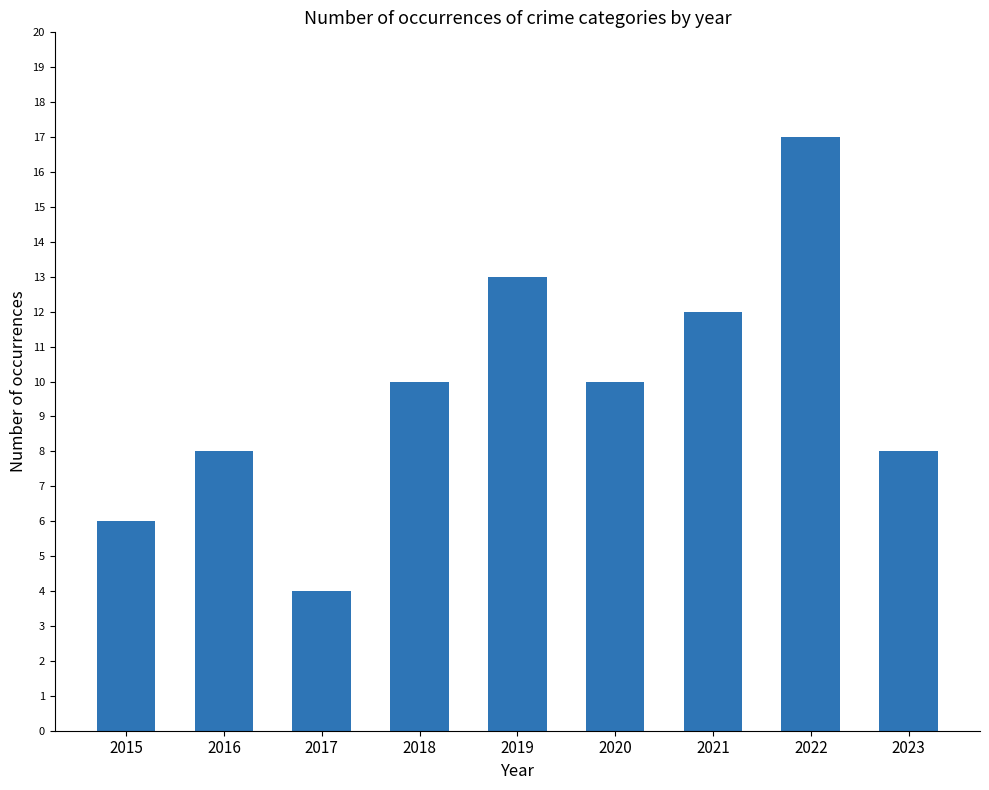

The chart shows a value of 4 at 2017. True or false?

True